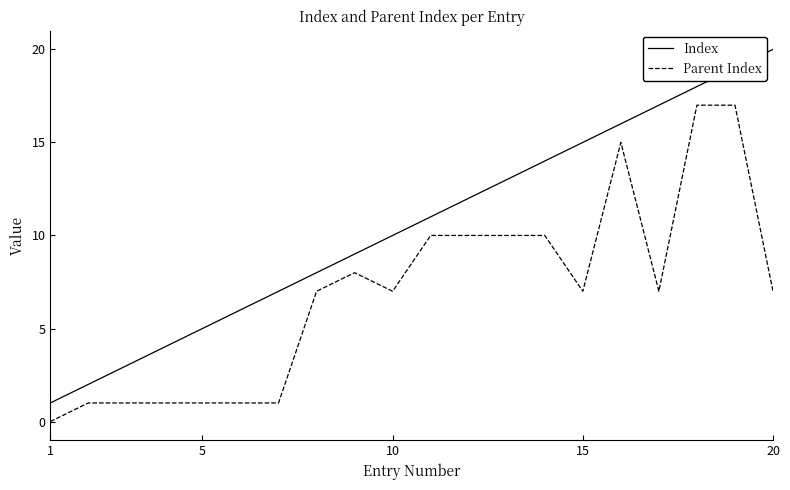

Which series has the largest range (max minus min)?

Index